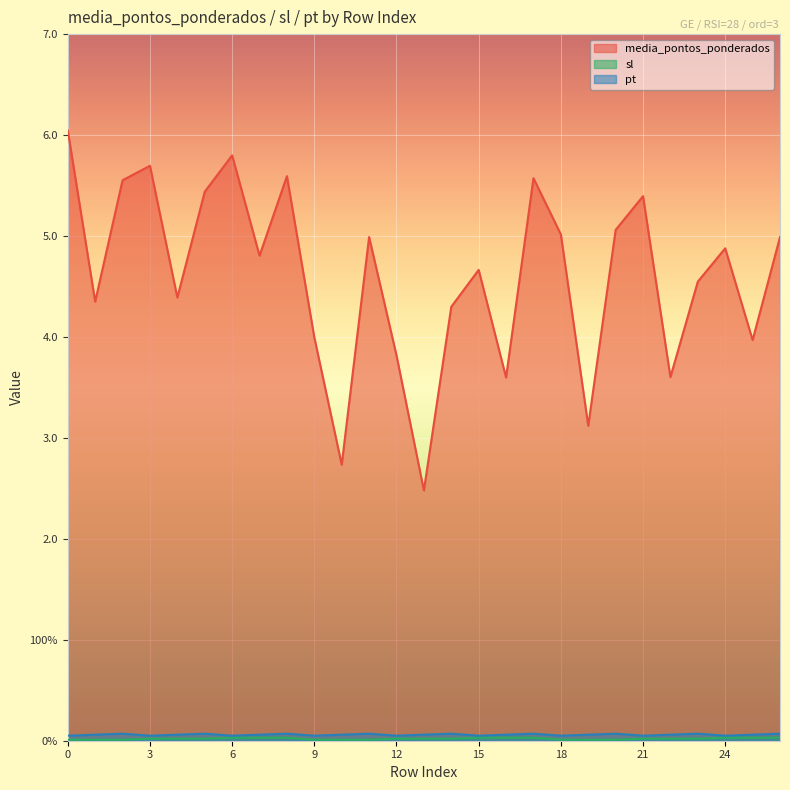

What is the spread (max minus min) of values at 12?

3.8